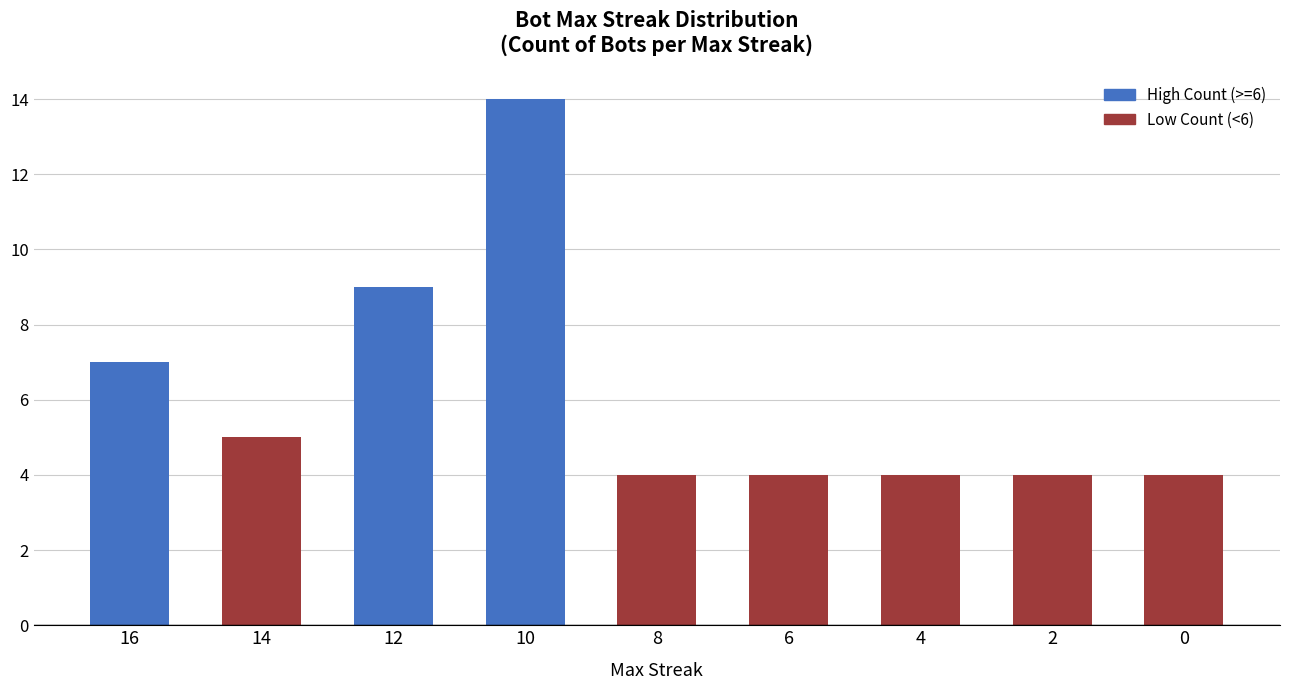

The value at 10 is 5. True or false?

False